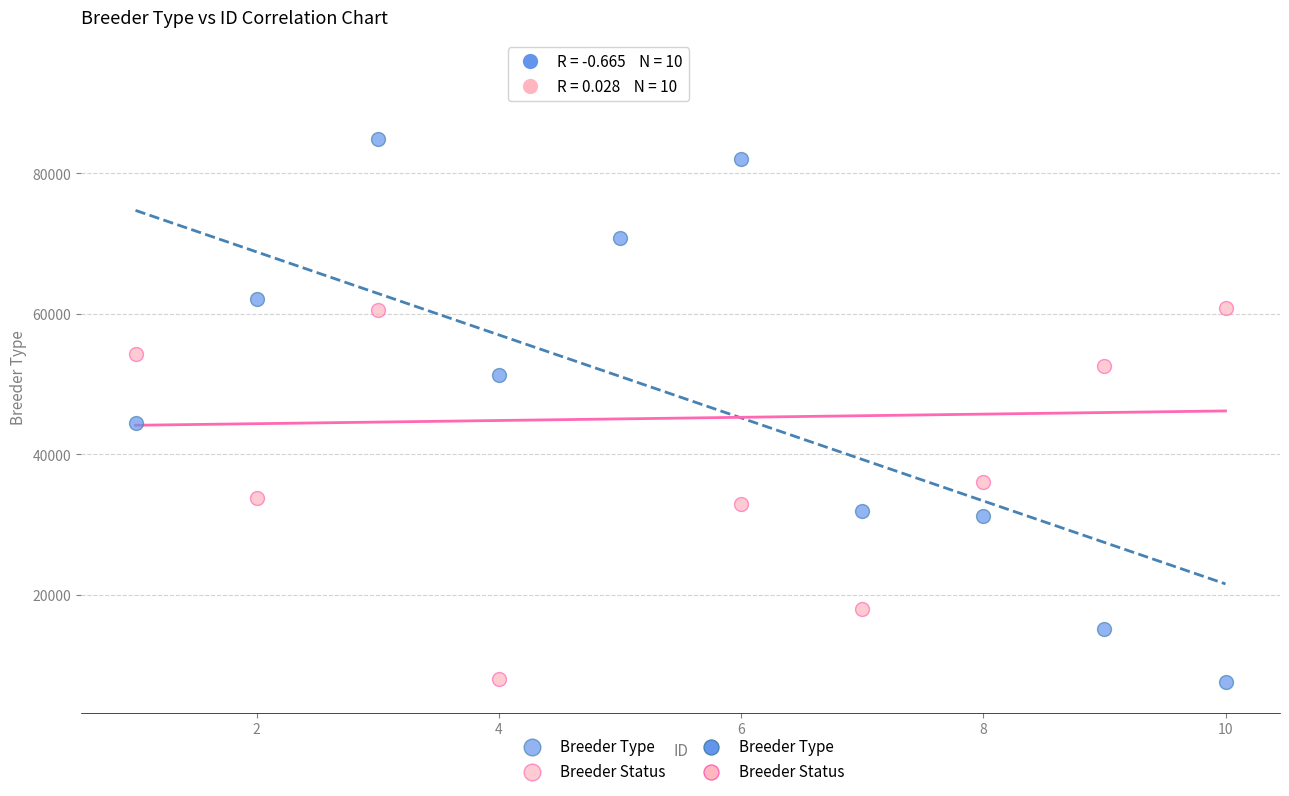

In the Breeder Type series, what Y value is closest to 46254?

44440